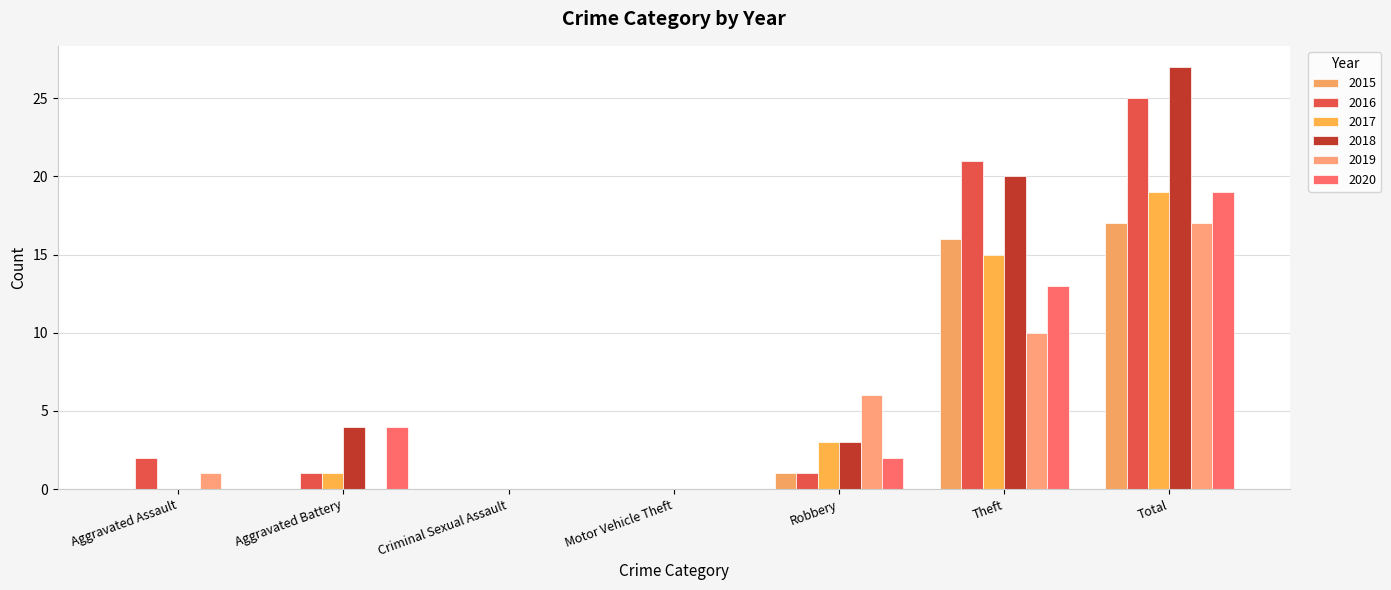

Between Criminal Sexual Assault and Total, which series saw the biggest shift?

2018